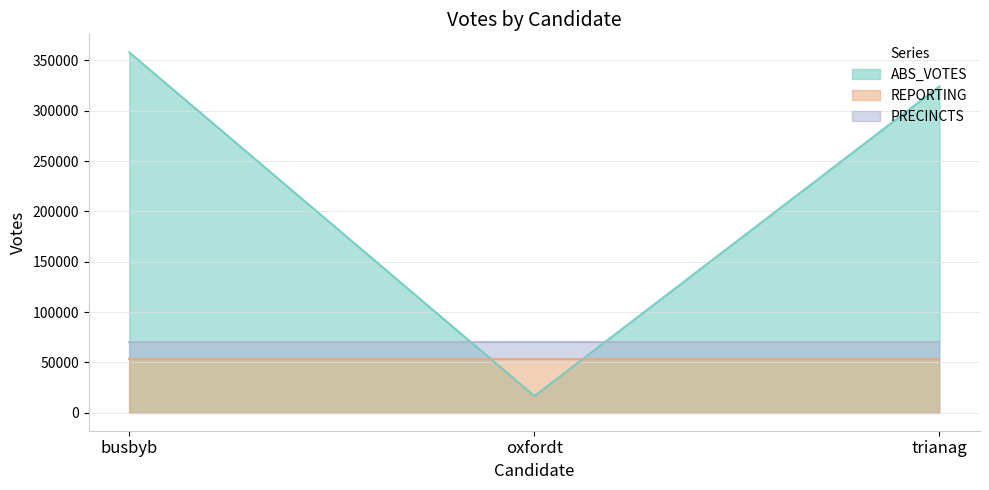

What is the label of the 3rd point from the left?

trianag